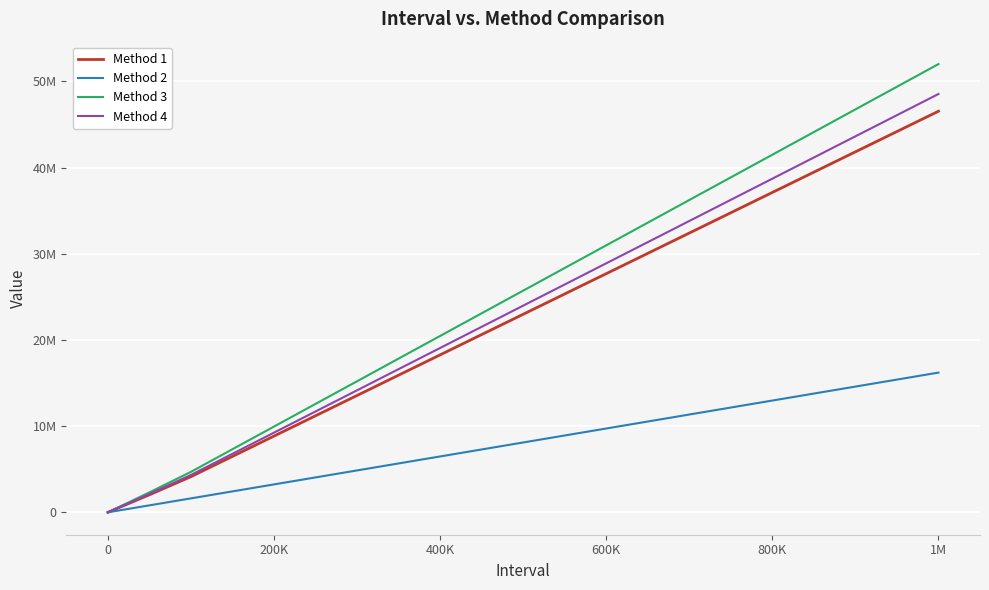

True or false: Method 2 and Method 3 intersect in this chart.

False